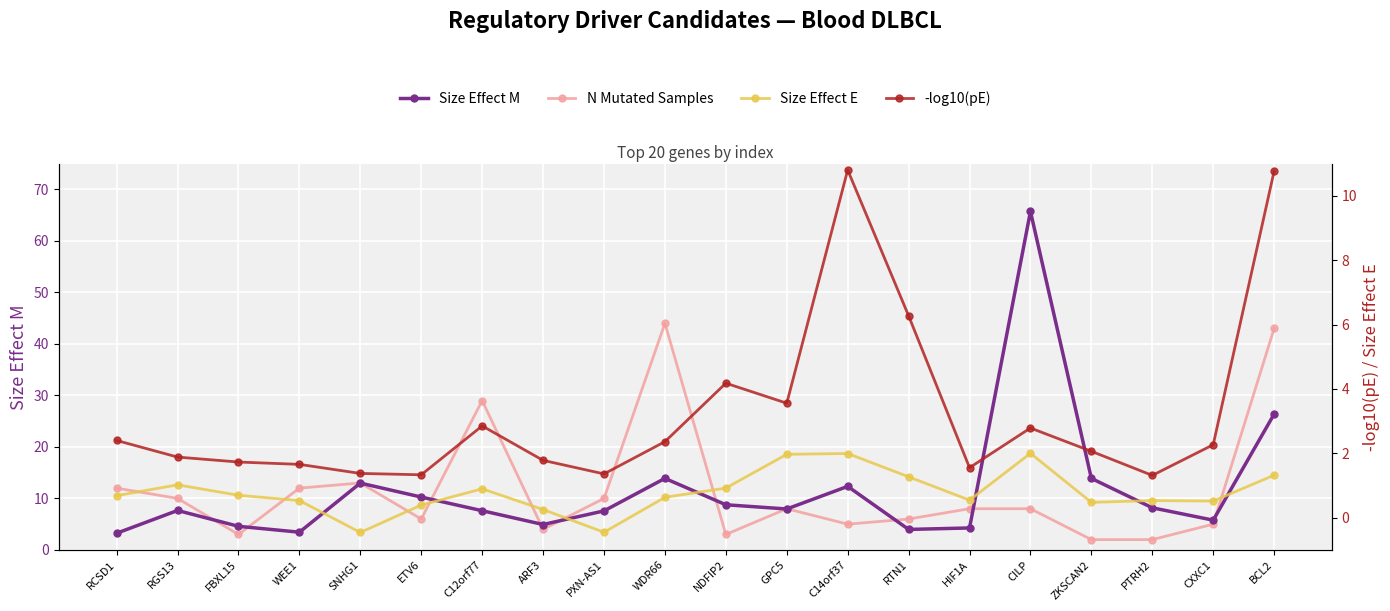

Where is the first local minimum for -log10(pE)?

ETV6